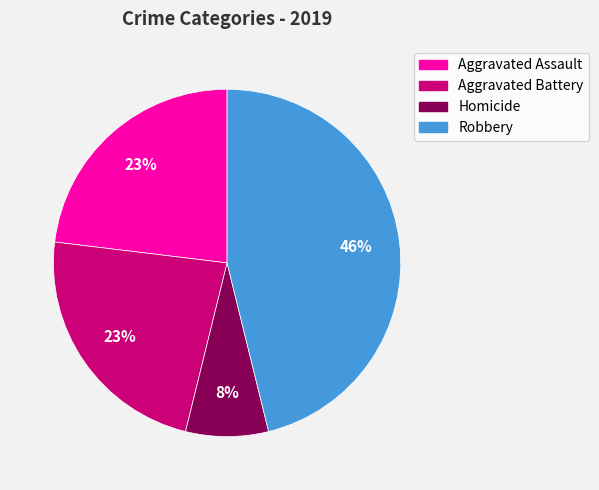

Do Homicide and Robbery together represent more than half of the pie?

Yes